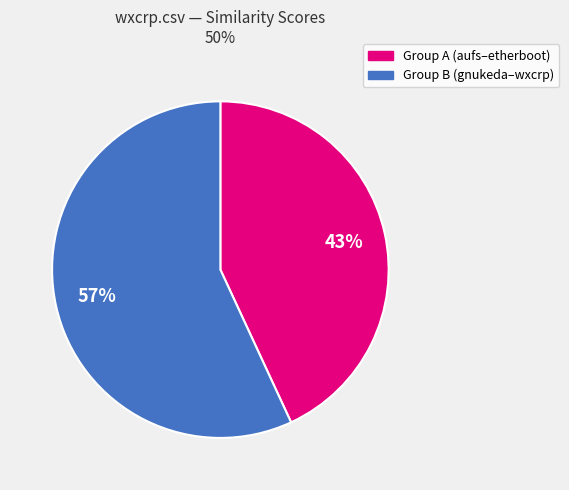

To the nearest percent, what is the average slice percentage?

50%